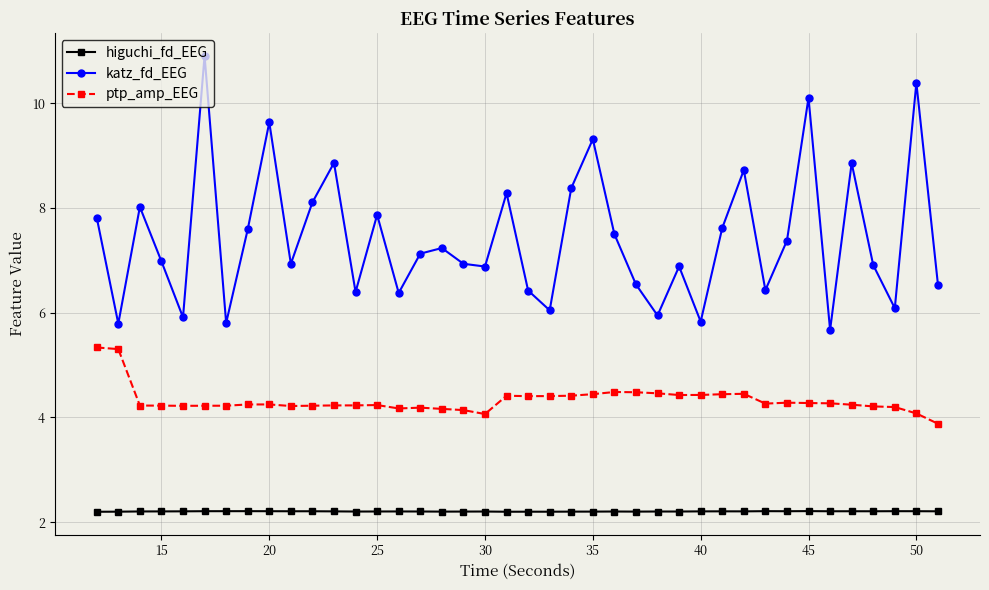

True or false: katz_fd_EEG and ptp_amp_EEG intersect in this chart.

False